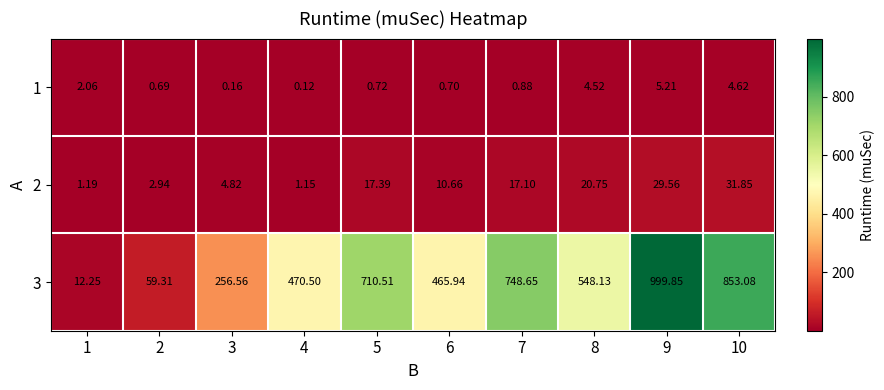

Is the value of 1 at 9 greater than the value of 2 at 4?

Yes